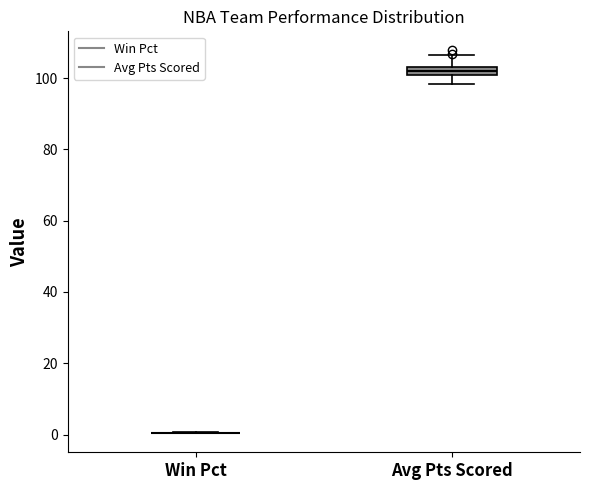

Where is the lower edge of the box for Avg Pts Scored on the y-axis? The values are not printed on the chart, so give them approximately, as read against the axis.

100